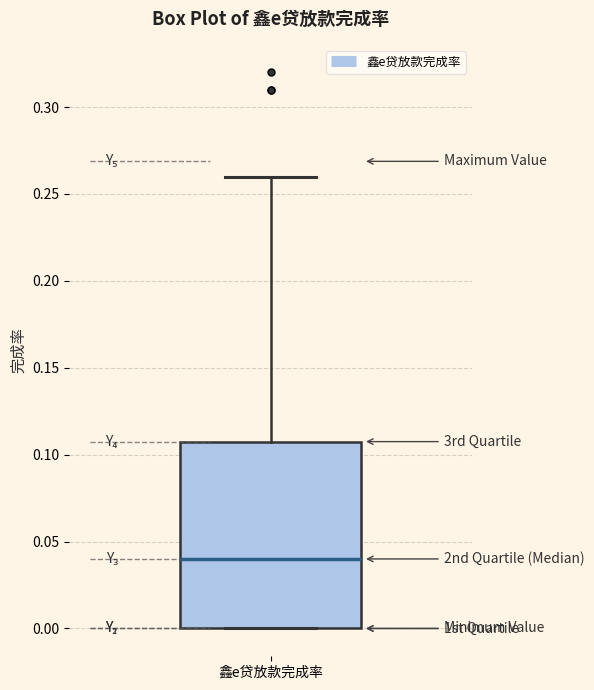

Transcribe this box plot: give where the median line is, the range the box spans, and where the two whiskers end, as read against the y-axis. The values are not printed on the chart, so give them approximately, as read against the axis.

median 0.04, box 0.00 to 0.11, whiskers 0.00 to 0.26